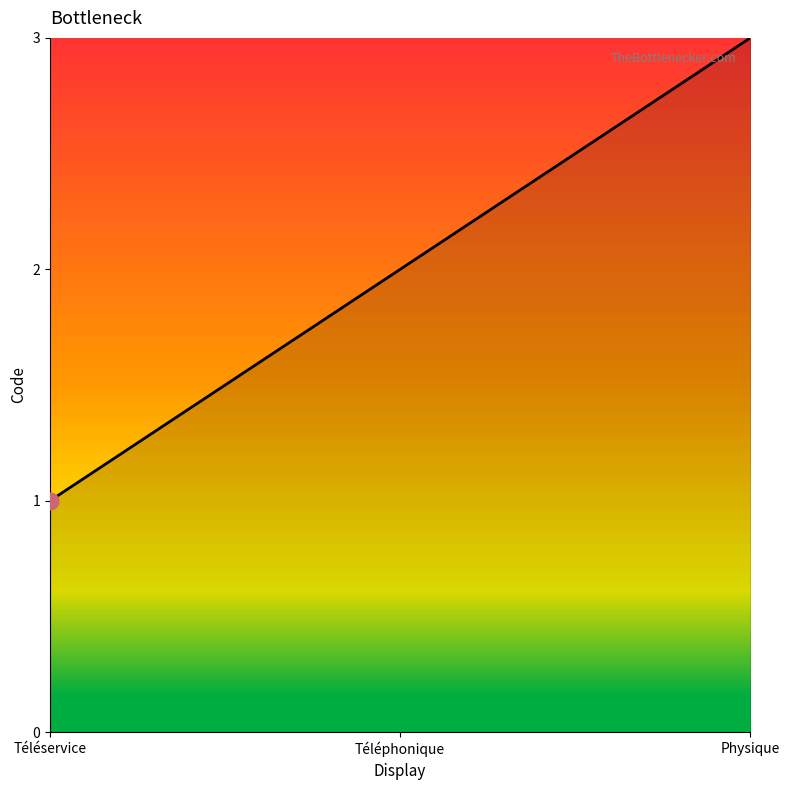

What is the change in value from Téléservice to Physique?

+2